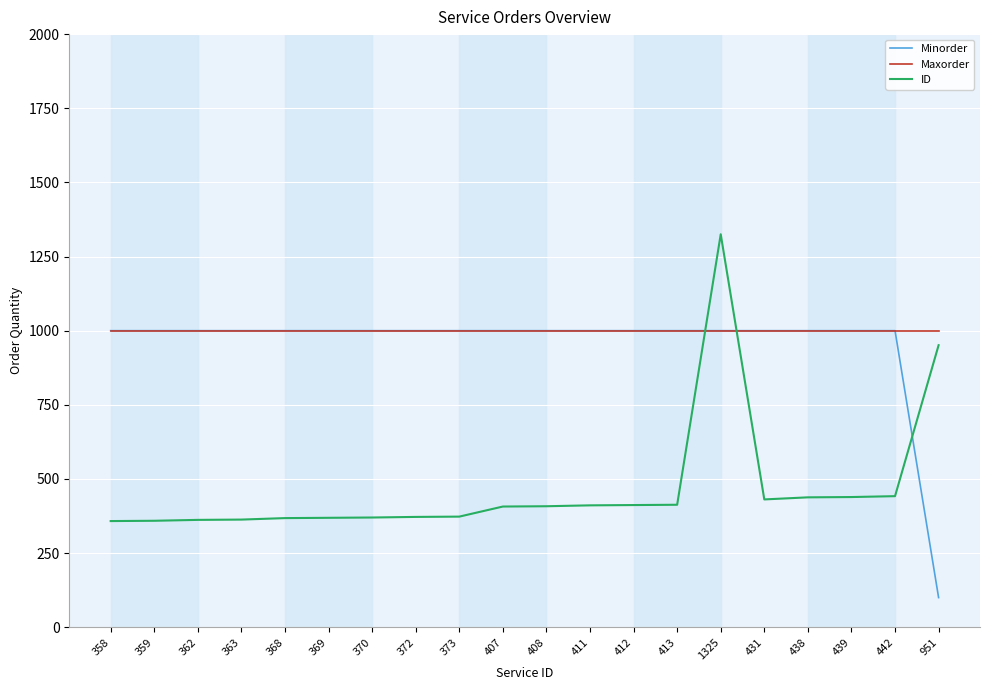

The value of ID at 407 is 672. True or false?

False